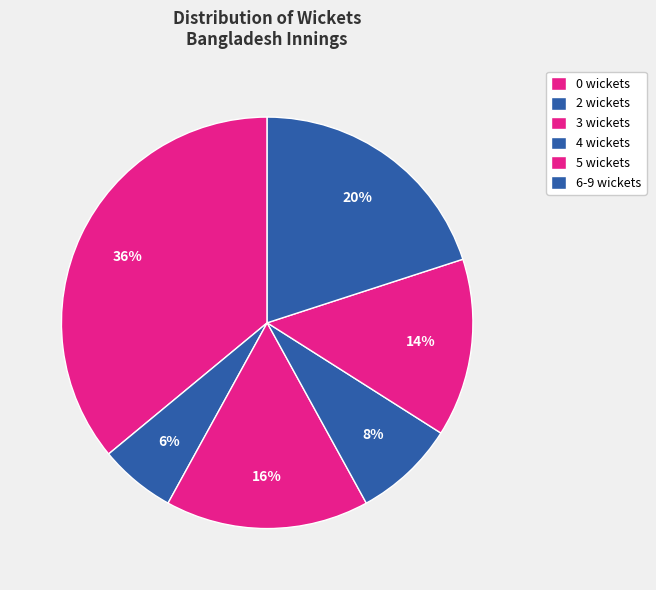

Count the number of slices in the pie.

6